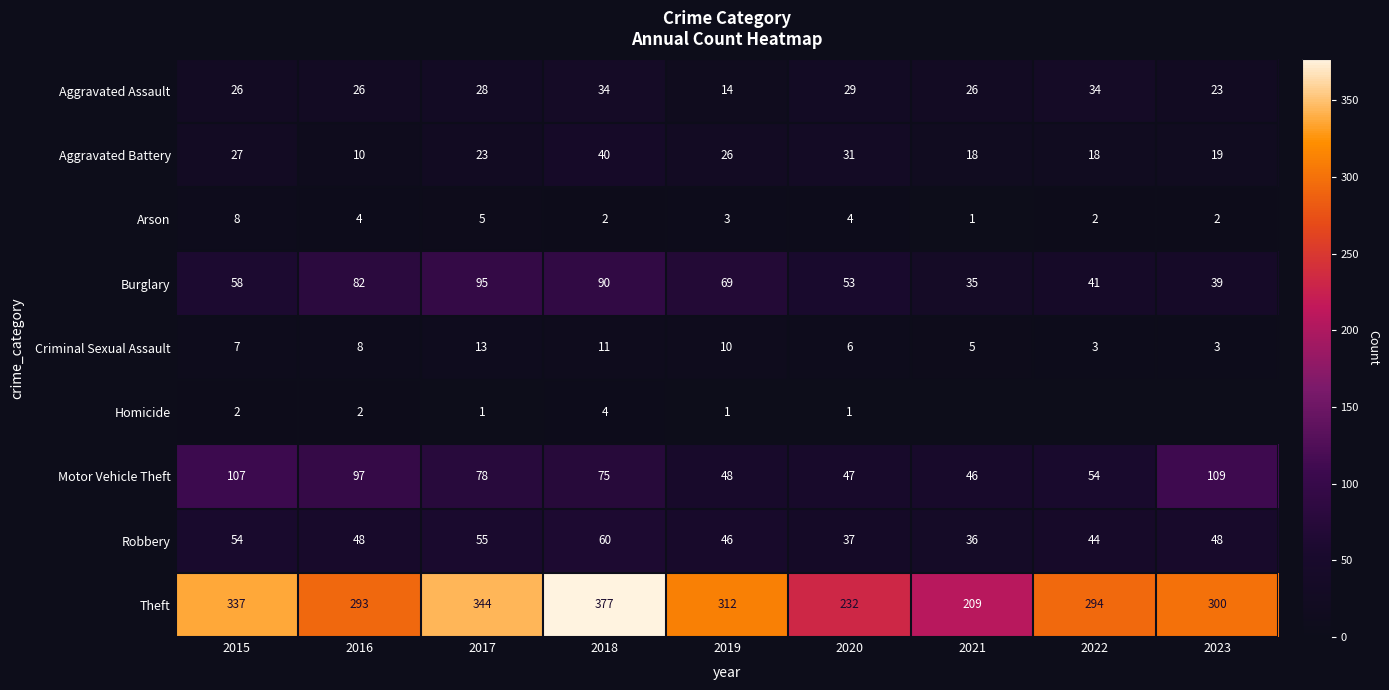

Is it true that Arson equals 1 at 2022?

False